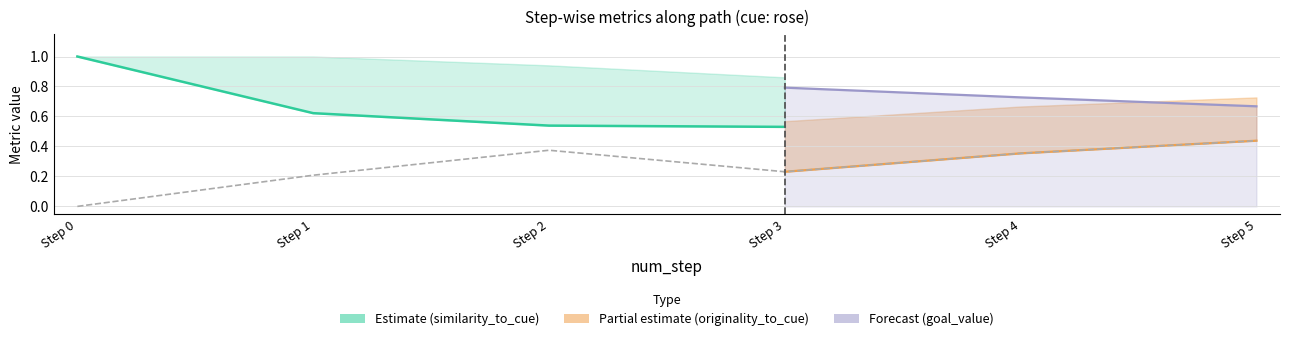

What is the greatest value displayed?

1.0